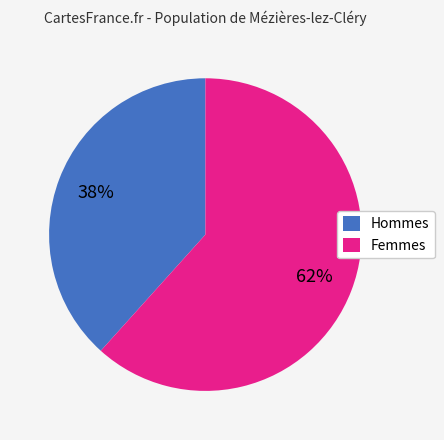

Is there a majority slice in this chart?

Yes